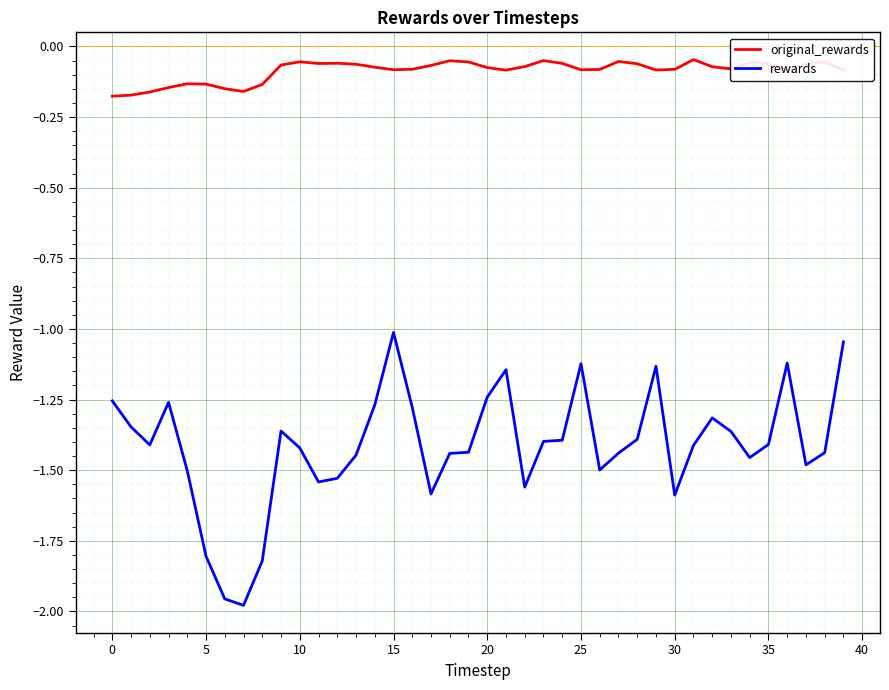

True or false: rewards and original_rewards cross at least once.

False